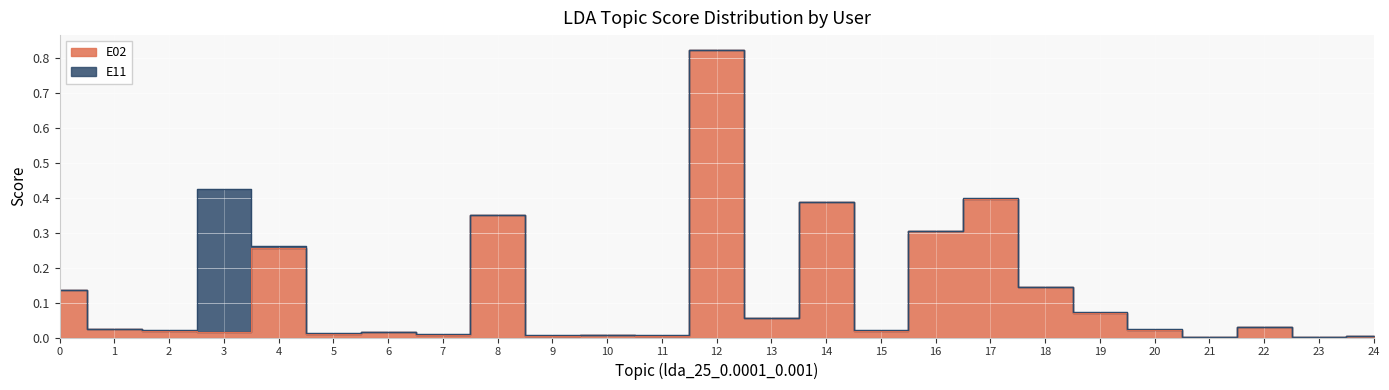

How many points are higher than both their immediate neighbors (excluding endpoints)?

8